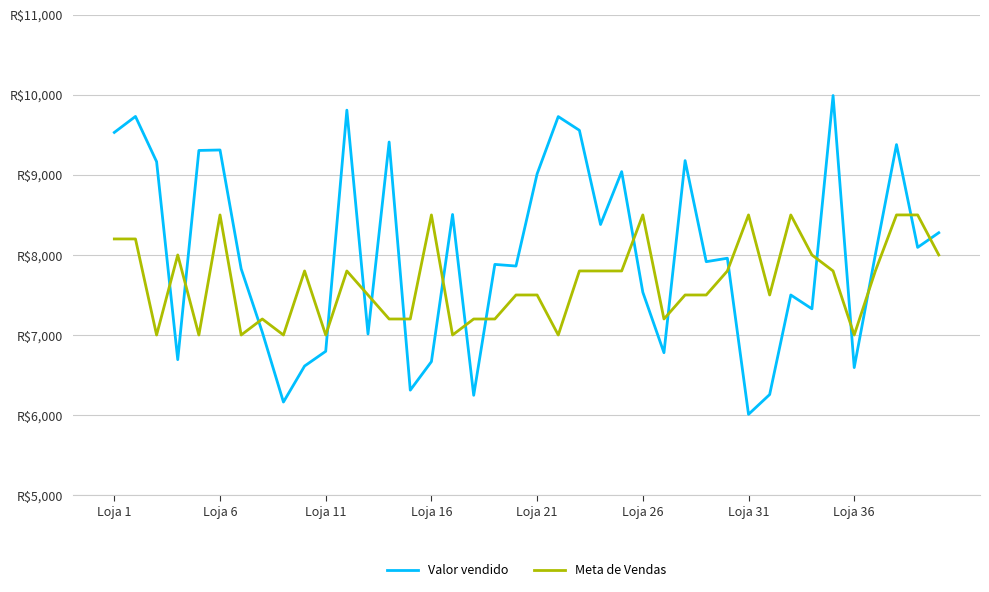

What is the value of the Valor vendido point at the 9th from the left?

6162.6